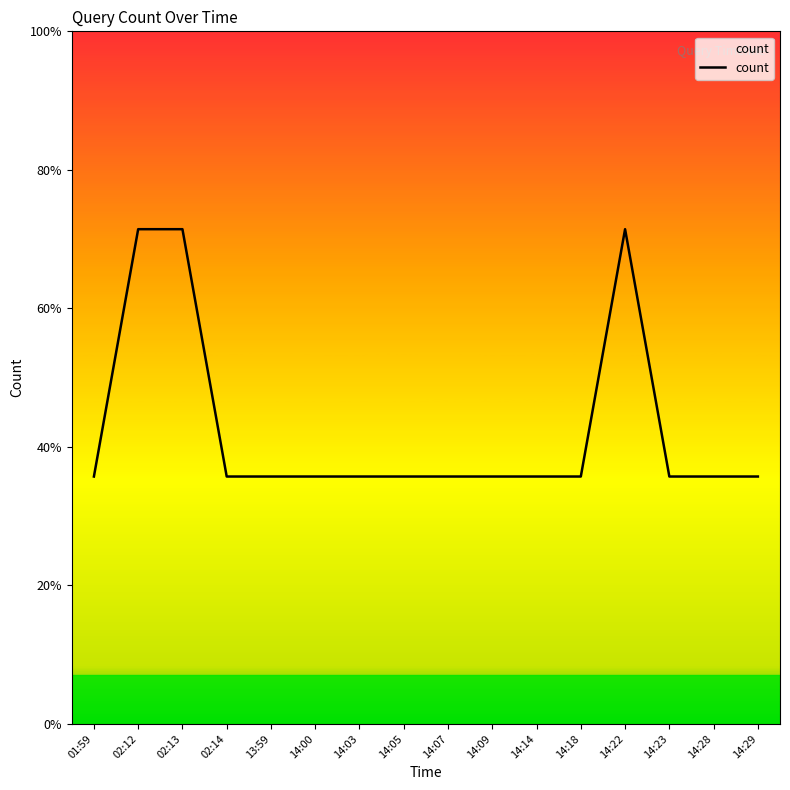

What is the sum of all values?

19